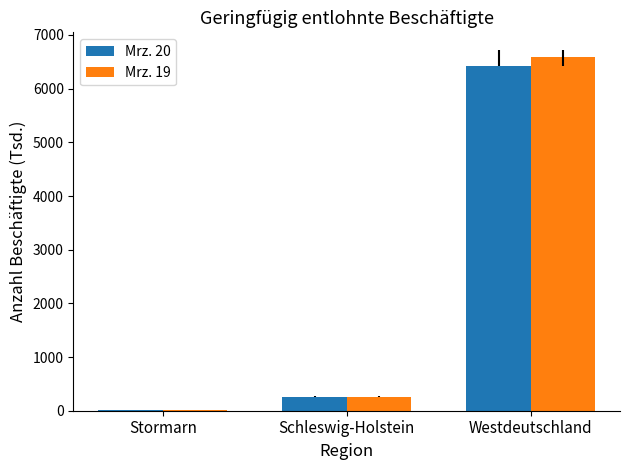

Reading left to right, what are all the values shown in this chart?

Mrz. 20: 20.7	253.4	6415.4
Mrz. 19: 21.4	262.2	6597.8